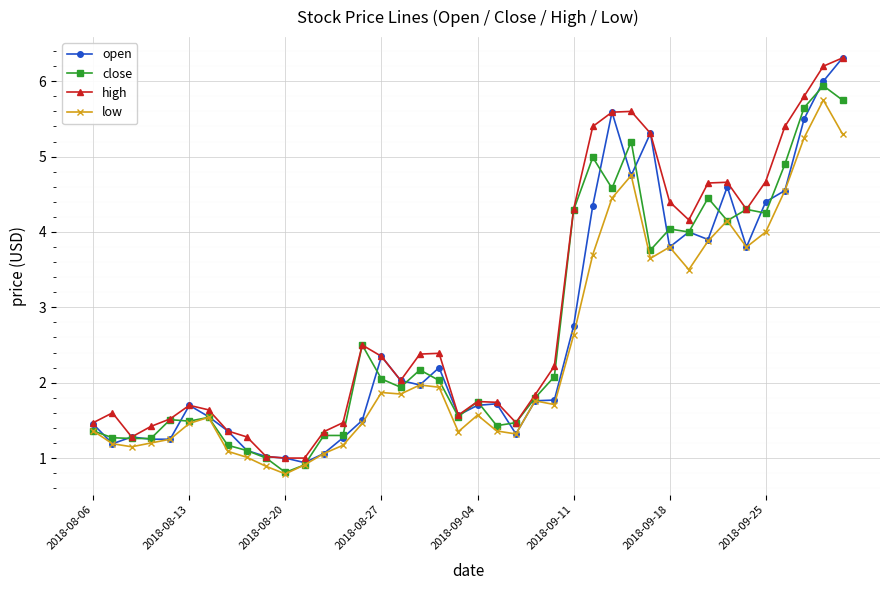

What is the value of the low point at the 18th from the left?

2.0